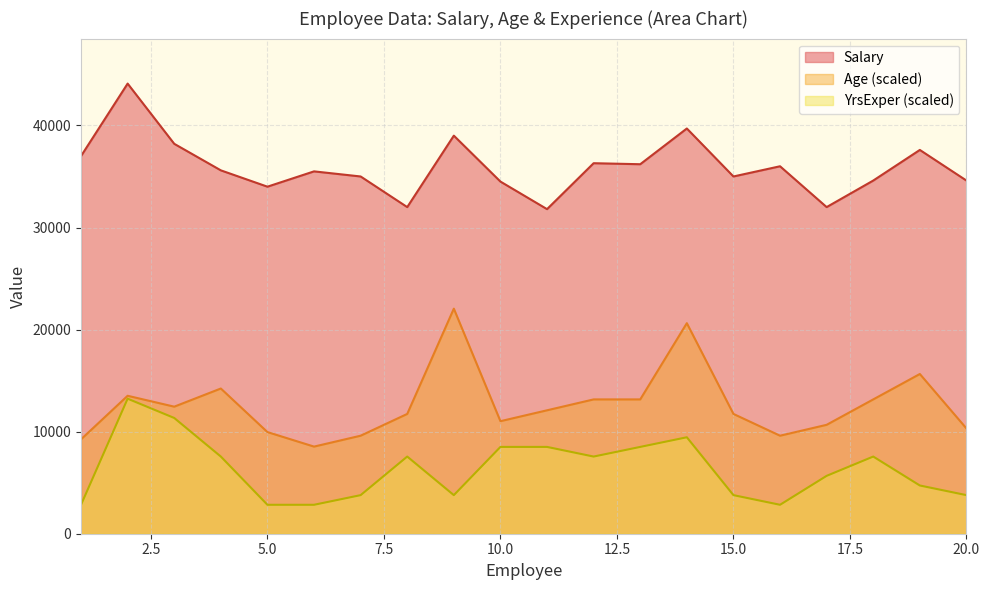

Which series has the largest range (max minus min)?

Age (scaled)